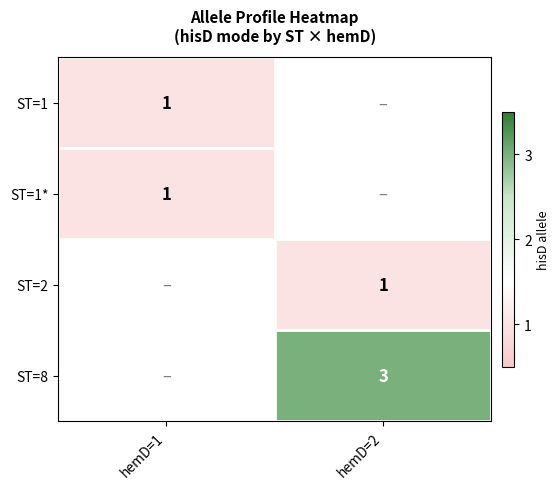

True or false: ST=1* has a value of 1 at hemD=1.

True